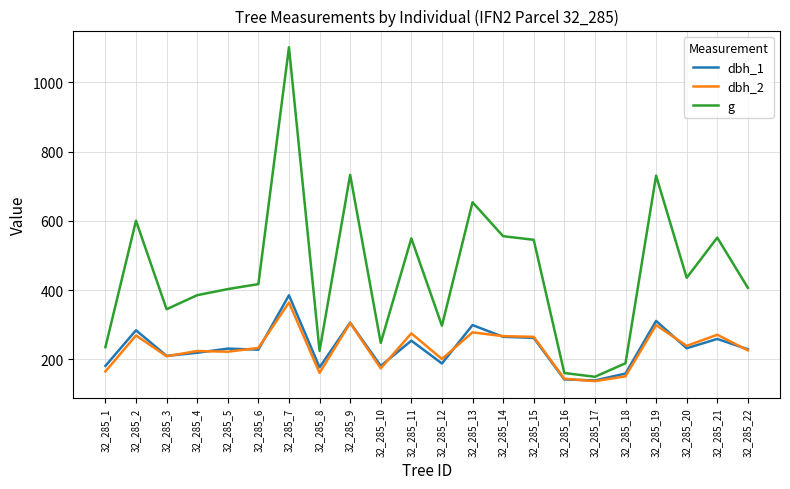

At which category does dbh_1 reach its first local peak?

32_285_2